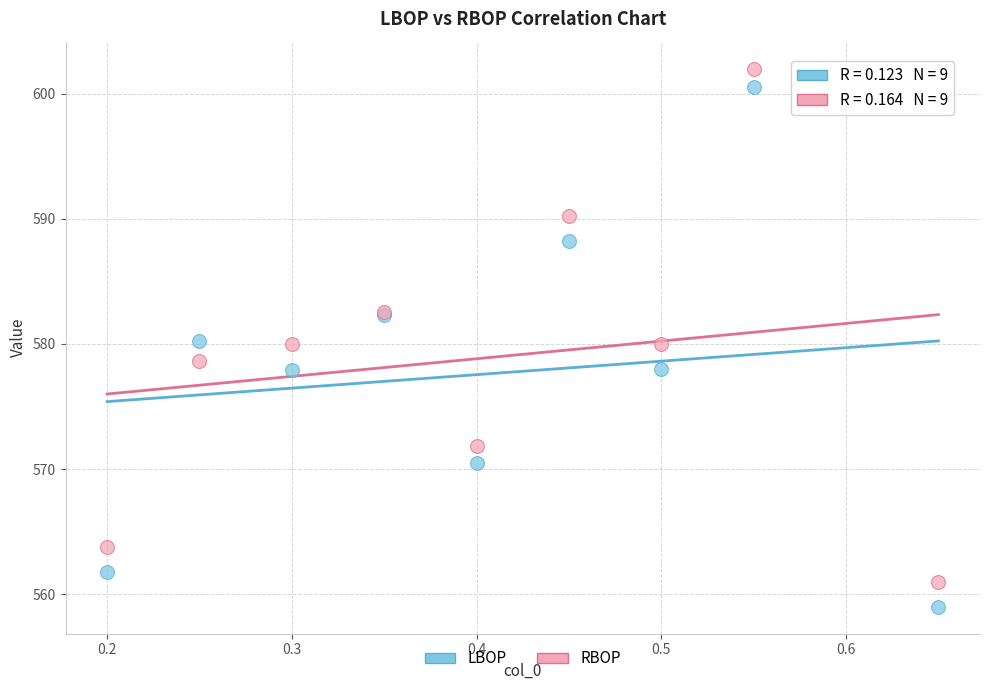

Which series has the largest Y range (max minus min)?

LBOP